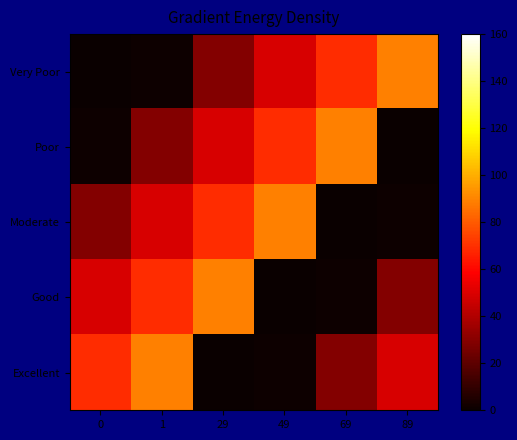

Which has a higher value, 29 or 0?

29